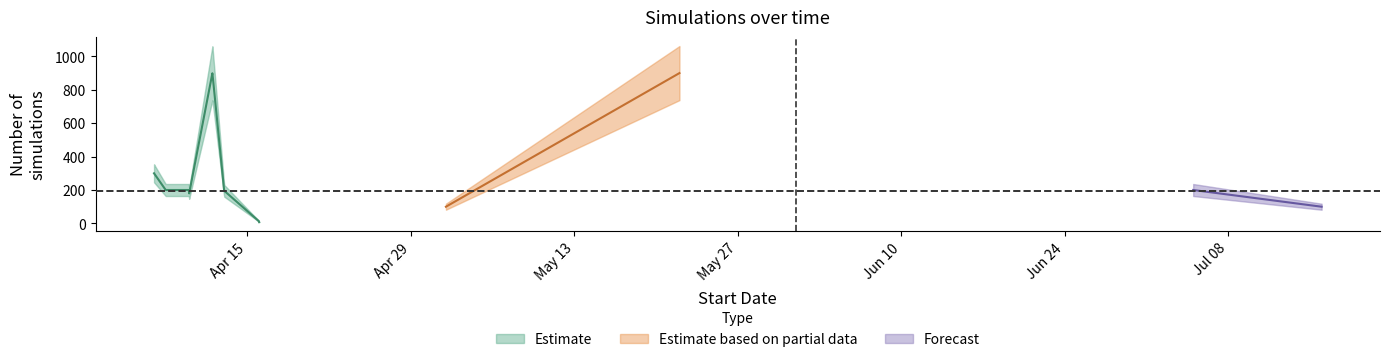

What is the greatest value displayed?

900